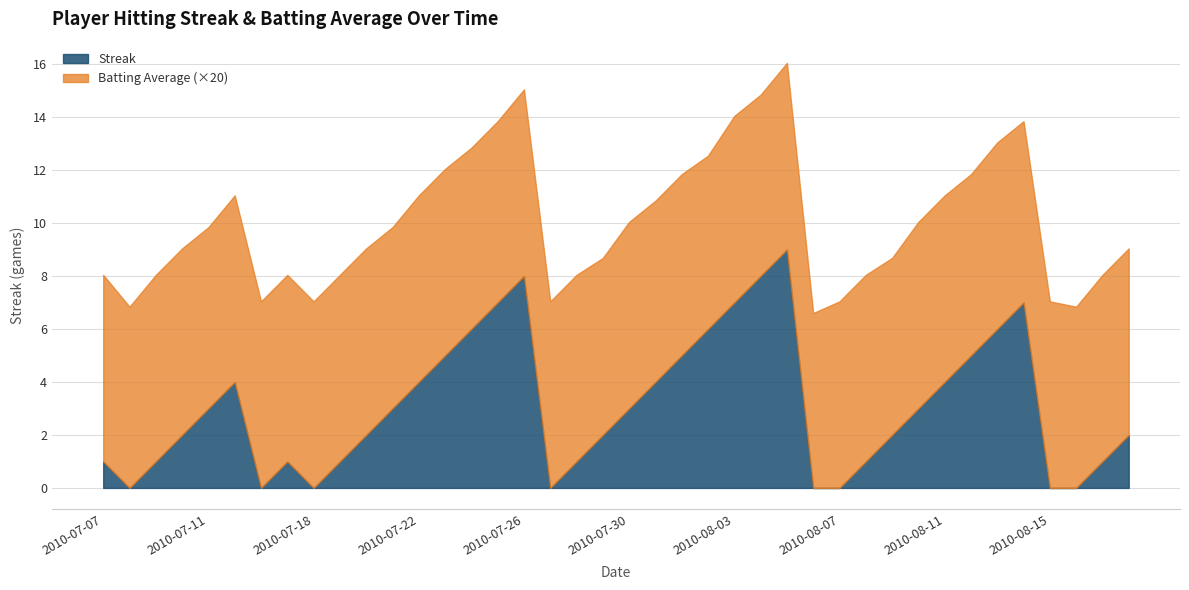

Where is Streak nearest to the value 4?

2010-07-15